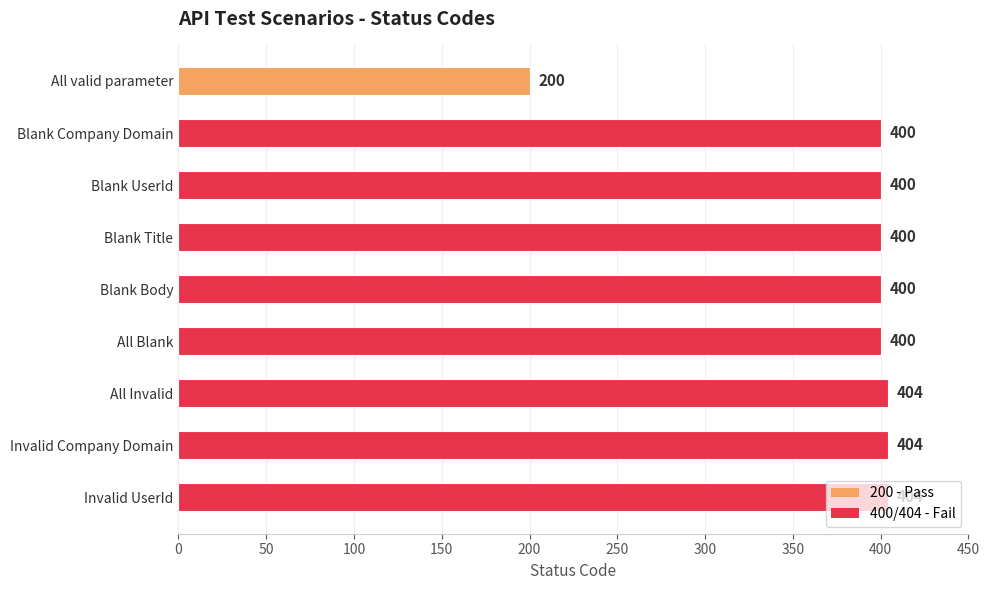

How many series are shown in this chart?

1